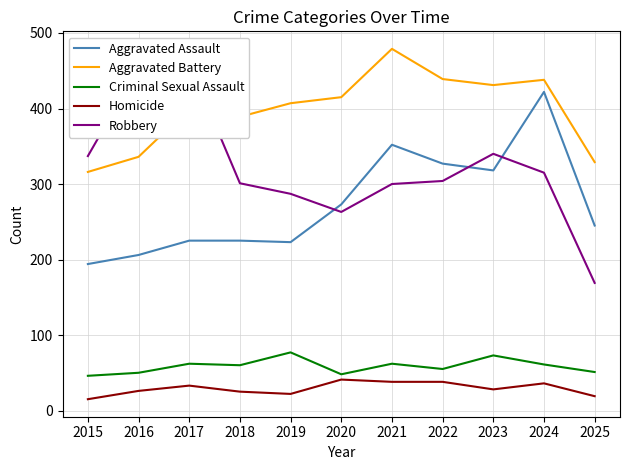

What is the greatest value displayed?

479